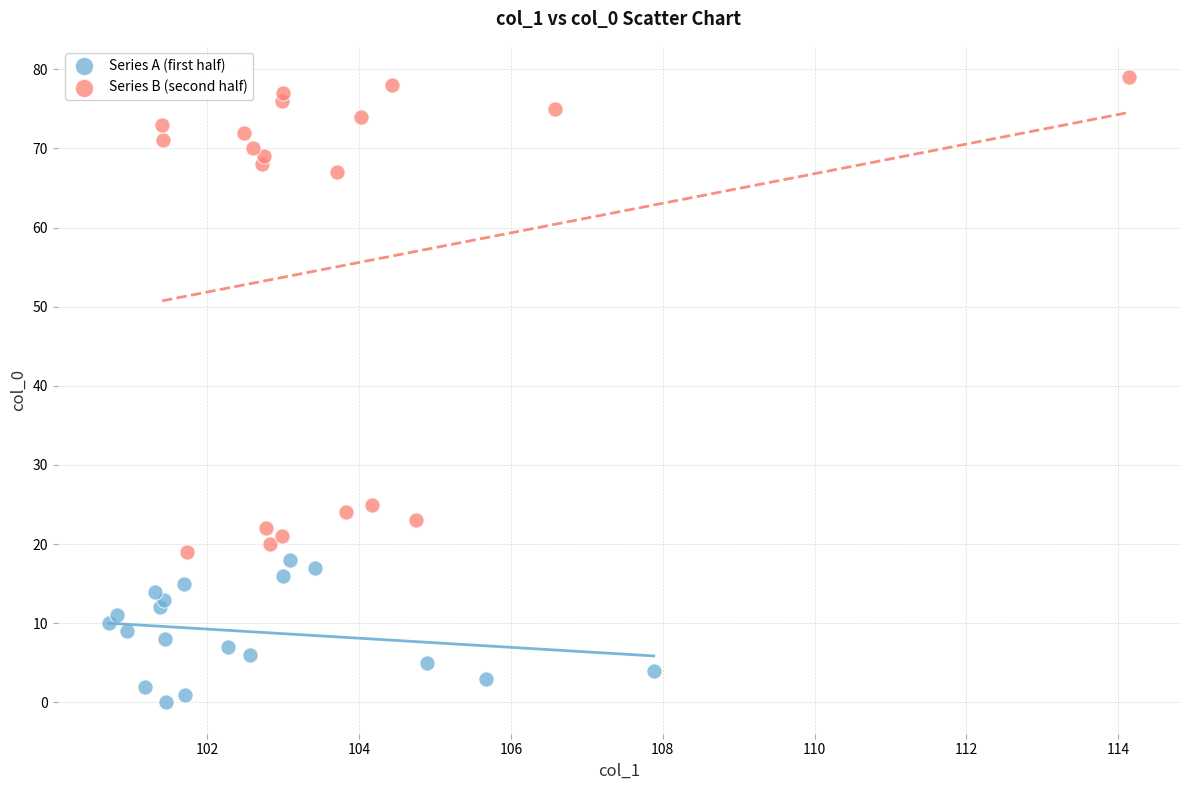

Which series contains the highest Y value?

Series B (second half)